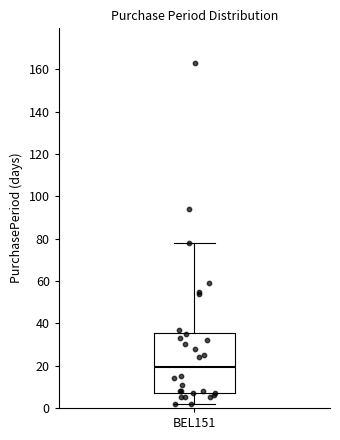

Where is the upper edge of the box for BEL151 on the y-axis? The values are not printed on the chart, so give them approximately, as read against the axis.

36